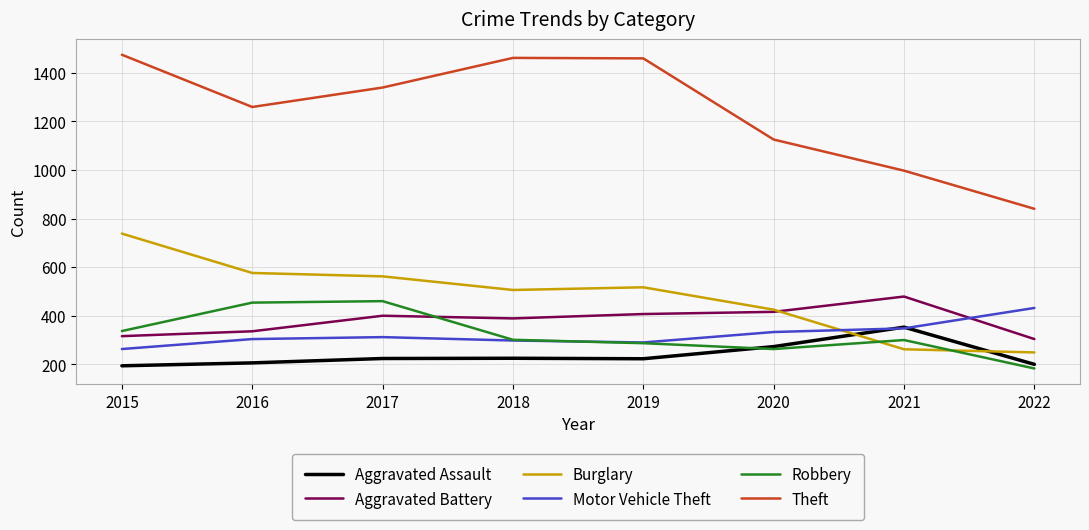

At which label does Burglary first exceed 517?

2015